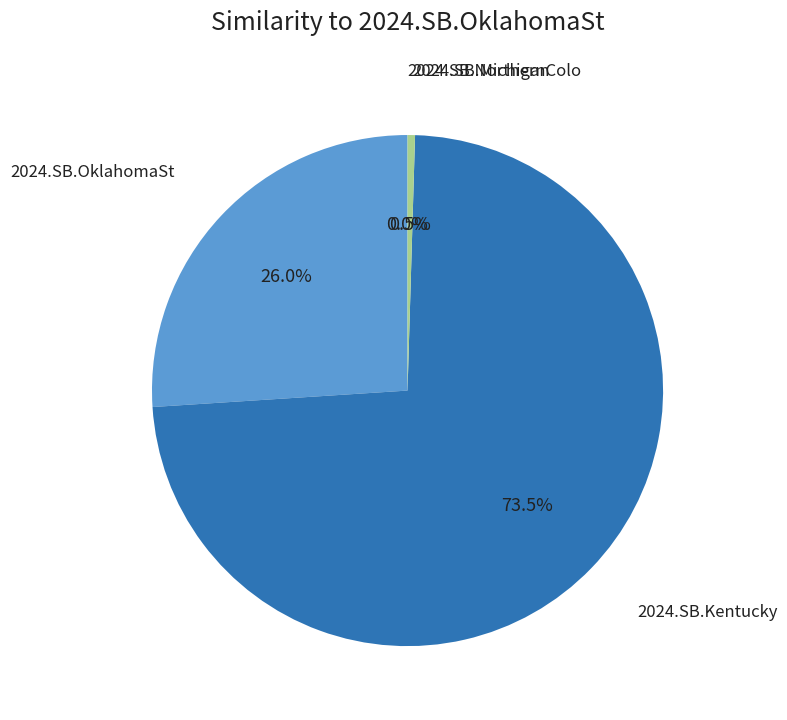

Does 2024.SB.Michigan represent more than half of the total?

No